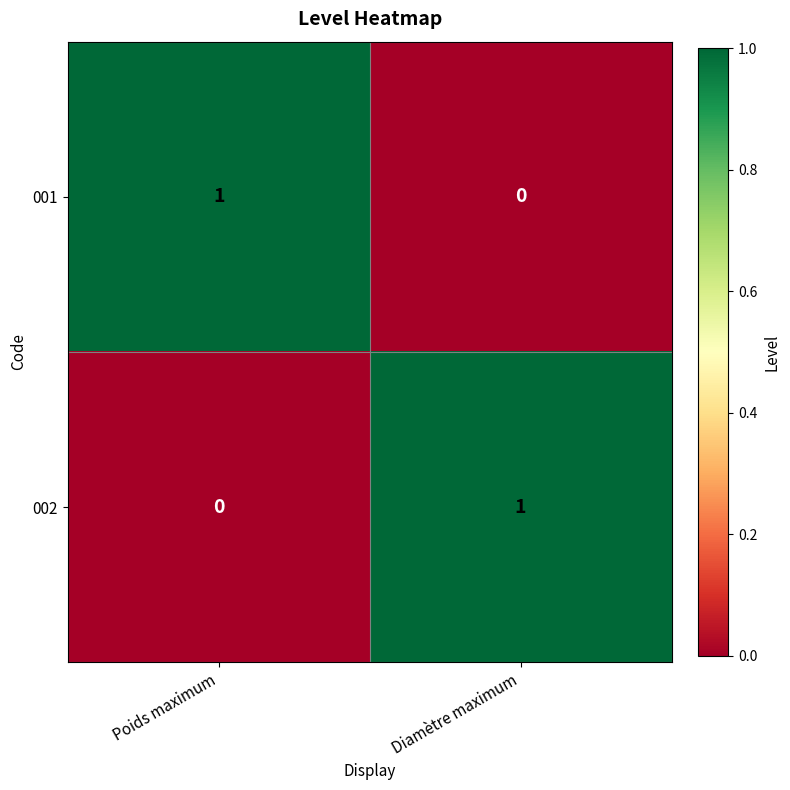

Where is 002 nearest to the value 0?

Poids maximum